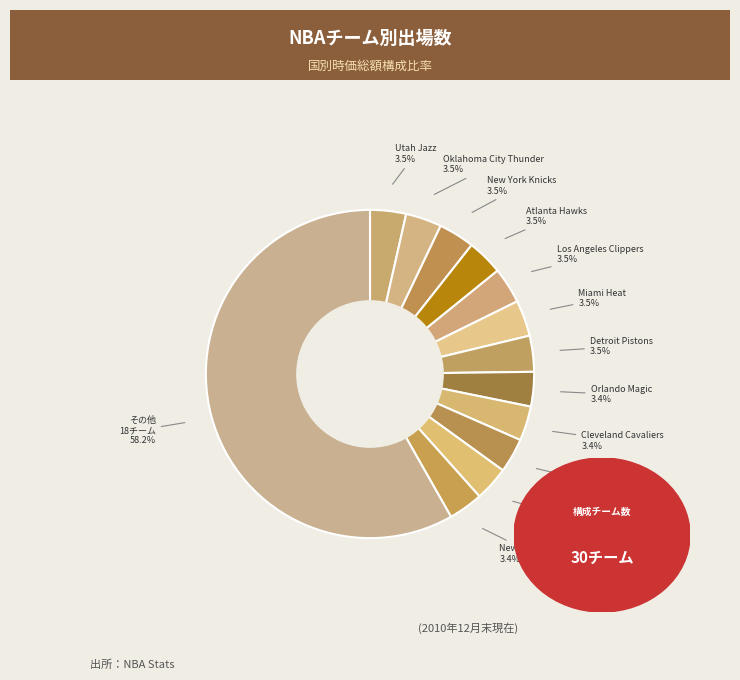

What is the largest slice in the pie chart?

その他 18チーム